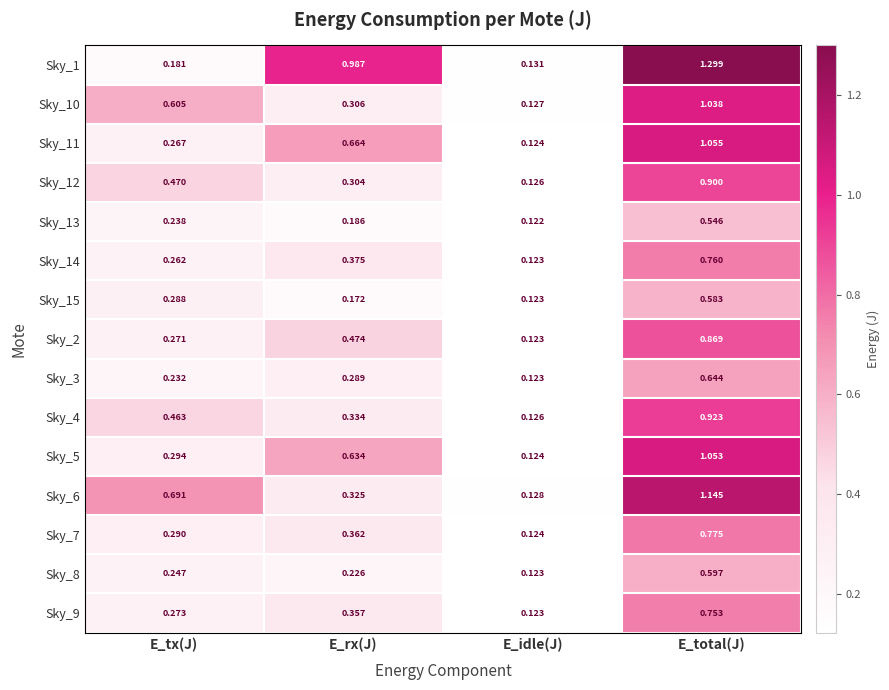

At which category is the sum across all series the highest?

E_total(J)